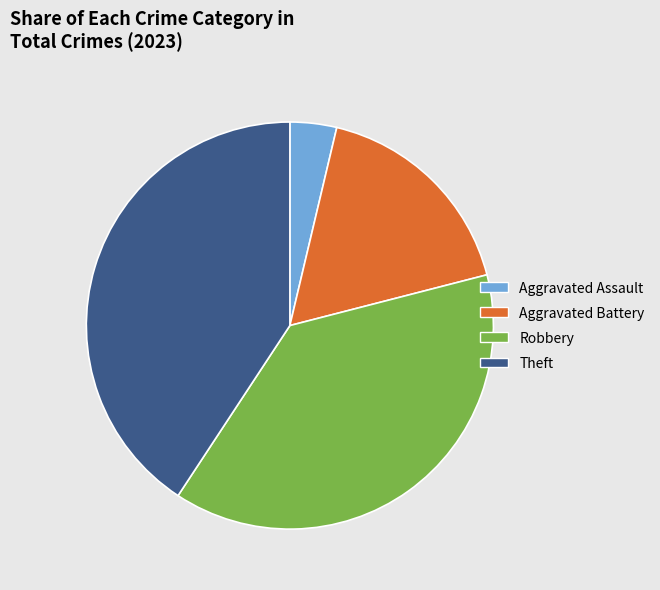

Is Robbery the majority of the pie?

No